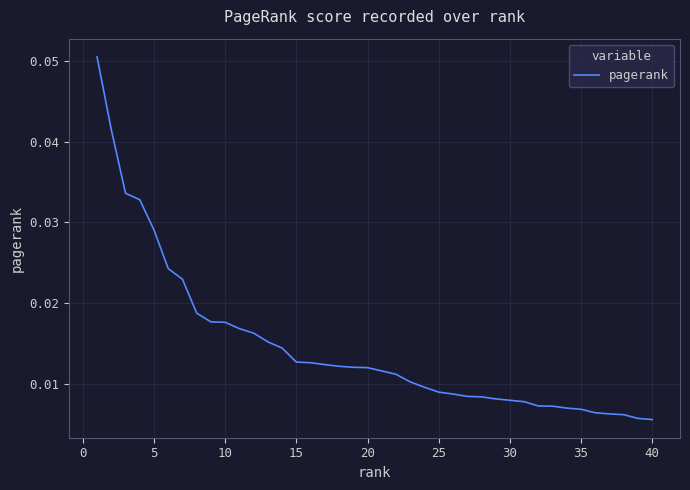

Does the chart have visible grid lines?

Yes